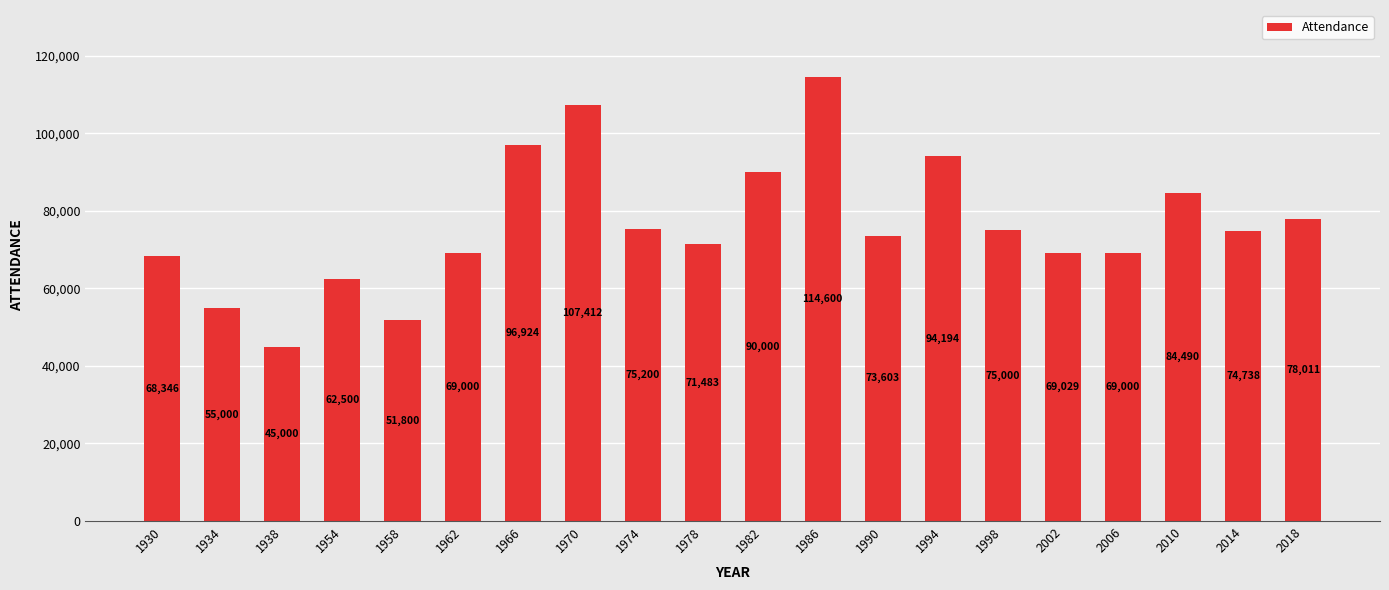

Reading left to right, what are all the values shown in this chart?

1930=68346	1934=55000	1938=45000	1954=62500	1958=51800	1962=69000	1966=96924	1970=107412	1974=75200	1978=71483	1982=90000	1986=114600	1990=73603	1994=94194	1998=75000	2002=69029	2006=69000	2010=84490	2014=74738	2018=78011